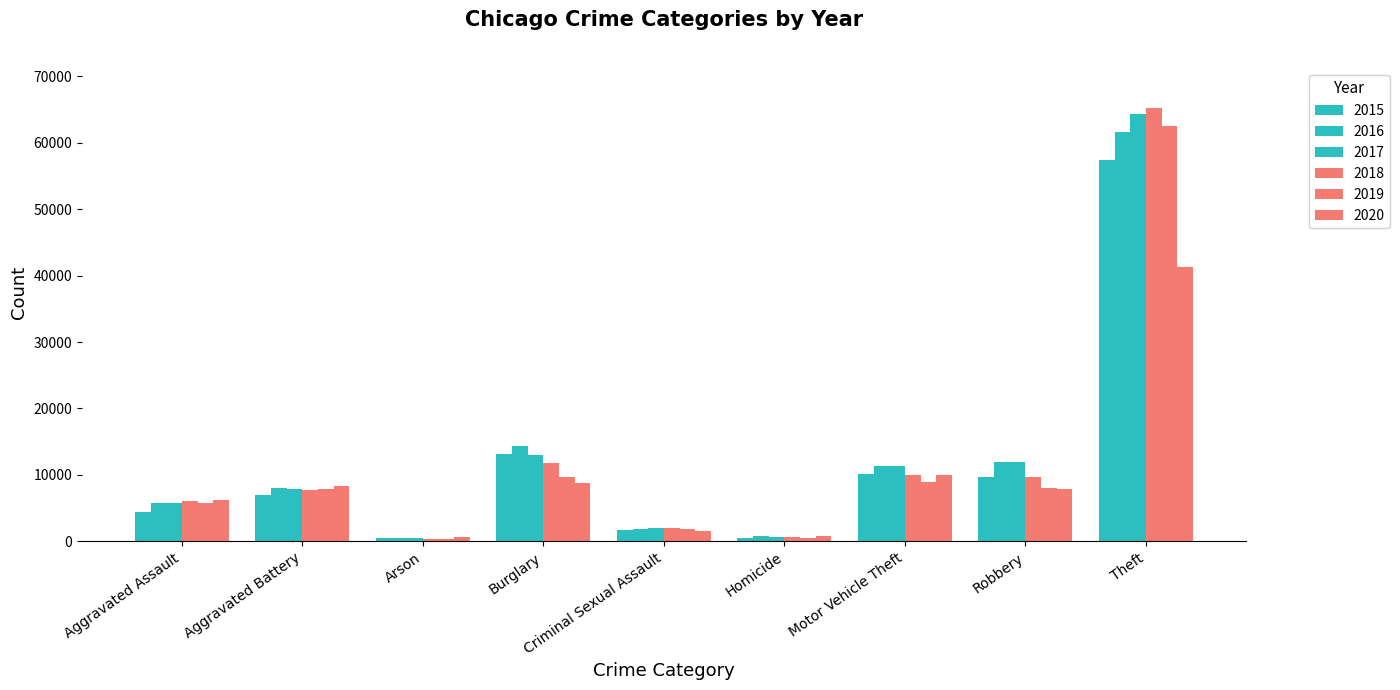

What is the value of the 2018 bar at the 4th from the left?

11747